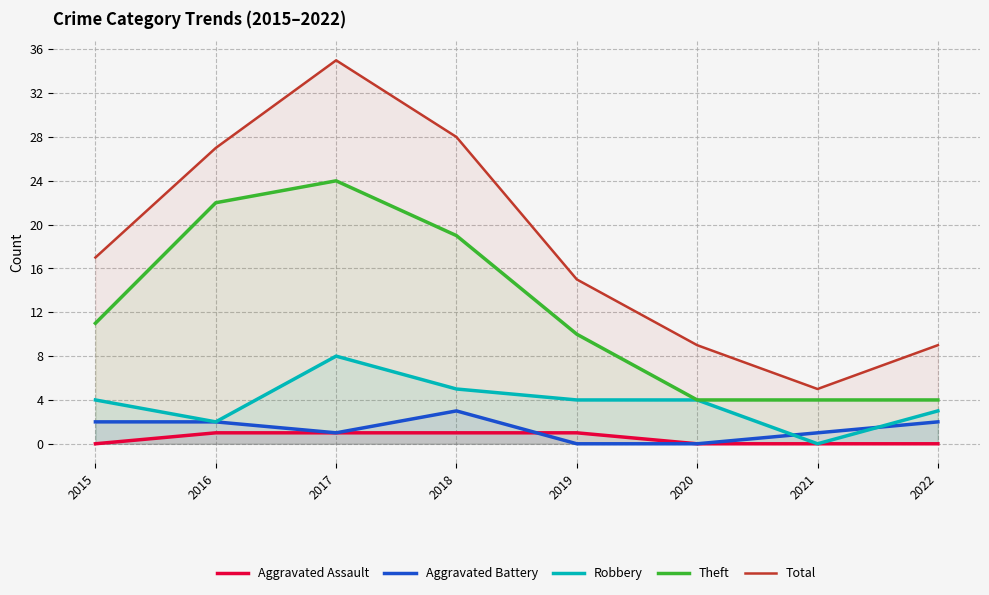

Is it true that Aggravated Battery equals 2 at 2017?

False